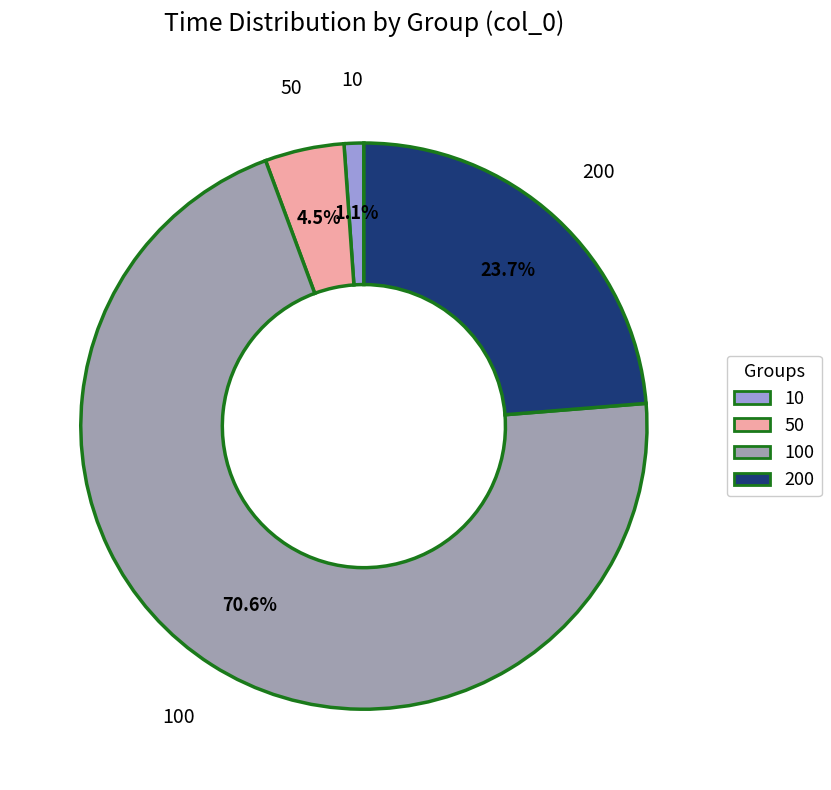

Is there any slice that represents more than half of the pie?

Yes